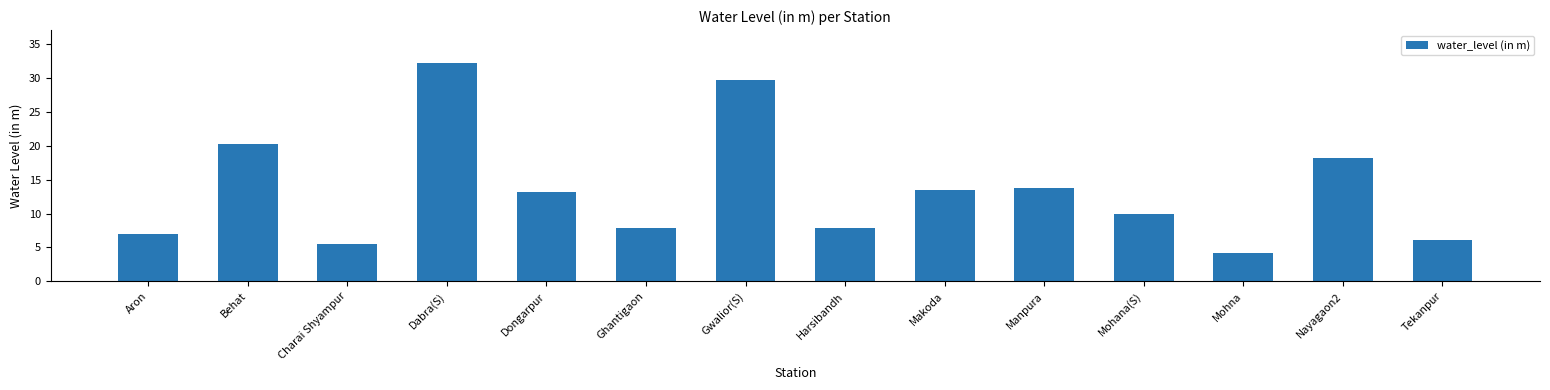

What is the label of the 3rd bar from the left?

Charai Shyampur